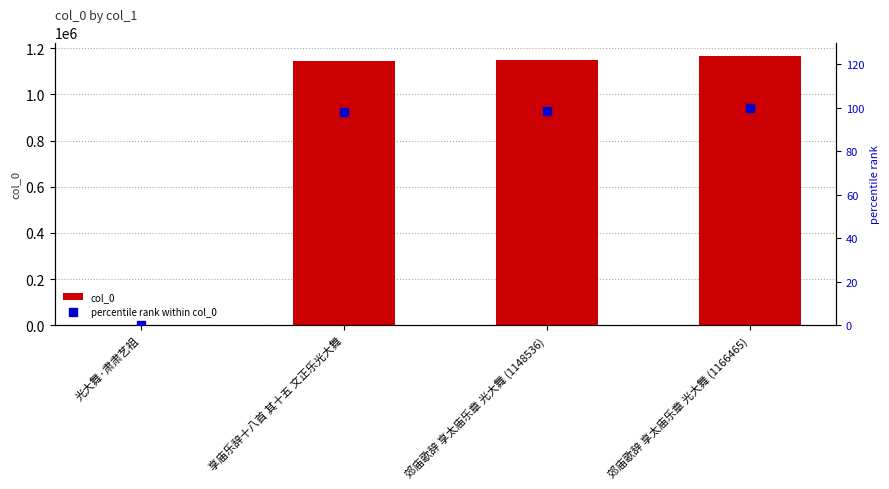

Which series reaches the minimum Y coordinate?

percentile rank within col_0